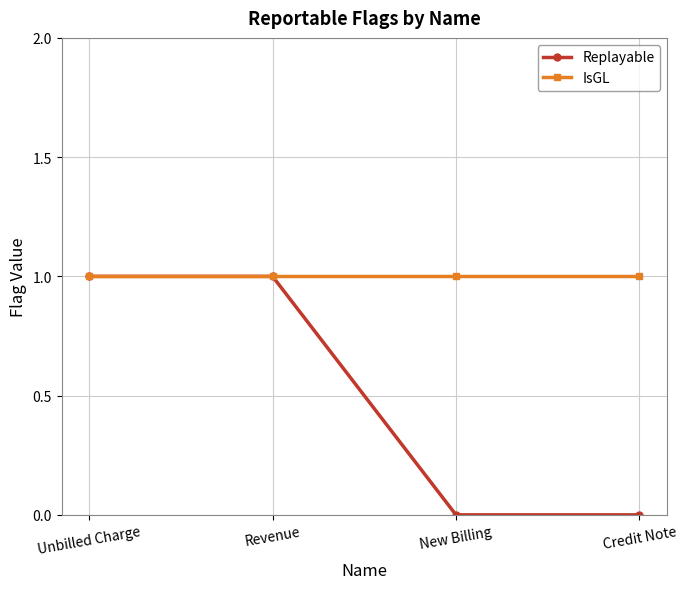

Reading left to right, extract all data points from this chart.

Replayable: Unbilled Charge=1	Revenue=1	New Billing=0	Credit Note=0
IsGL: Unbilled Charge=1	Revenue=1	New Billing=1	Credit Note=1